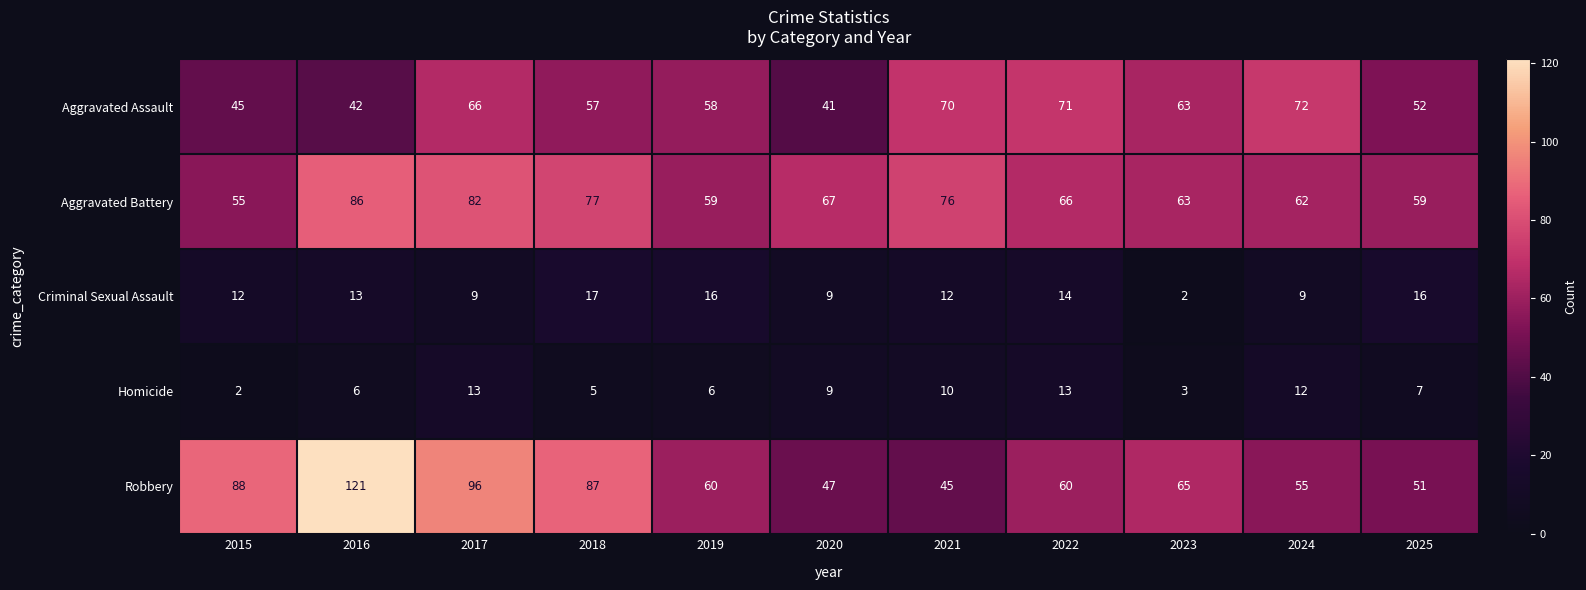

What is the difference between the highest and lowest values at 2023?

63